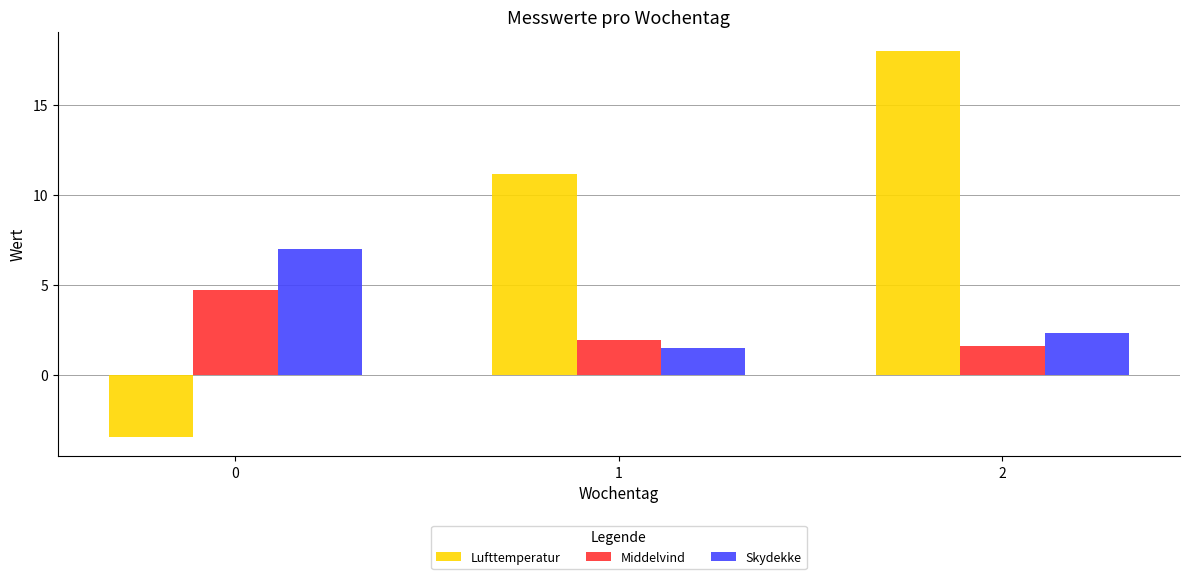

Which series has the largest total across all categories?

Lufttemperatur